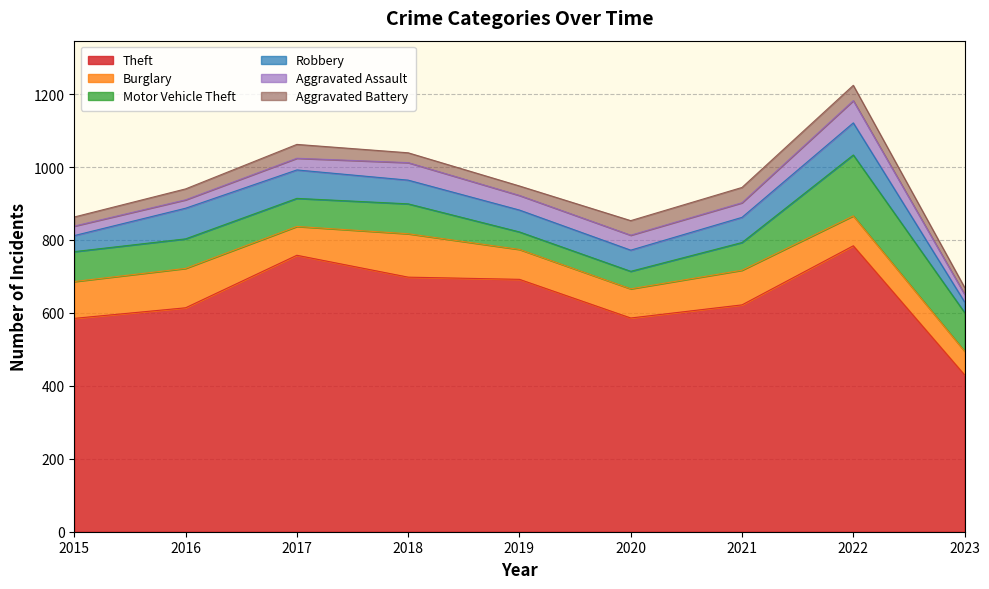

How many lines are shown in the chart?

6